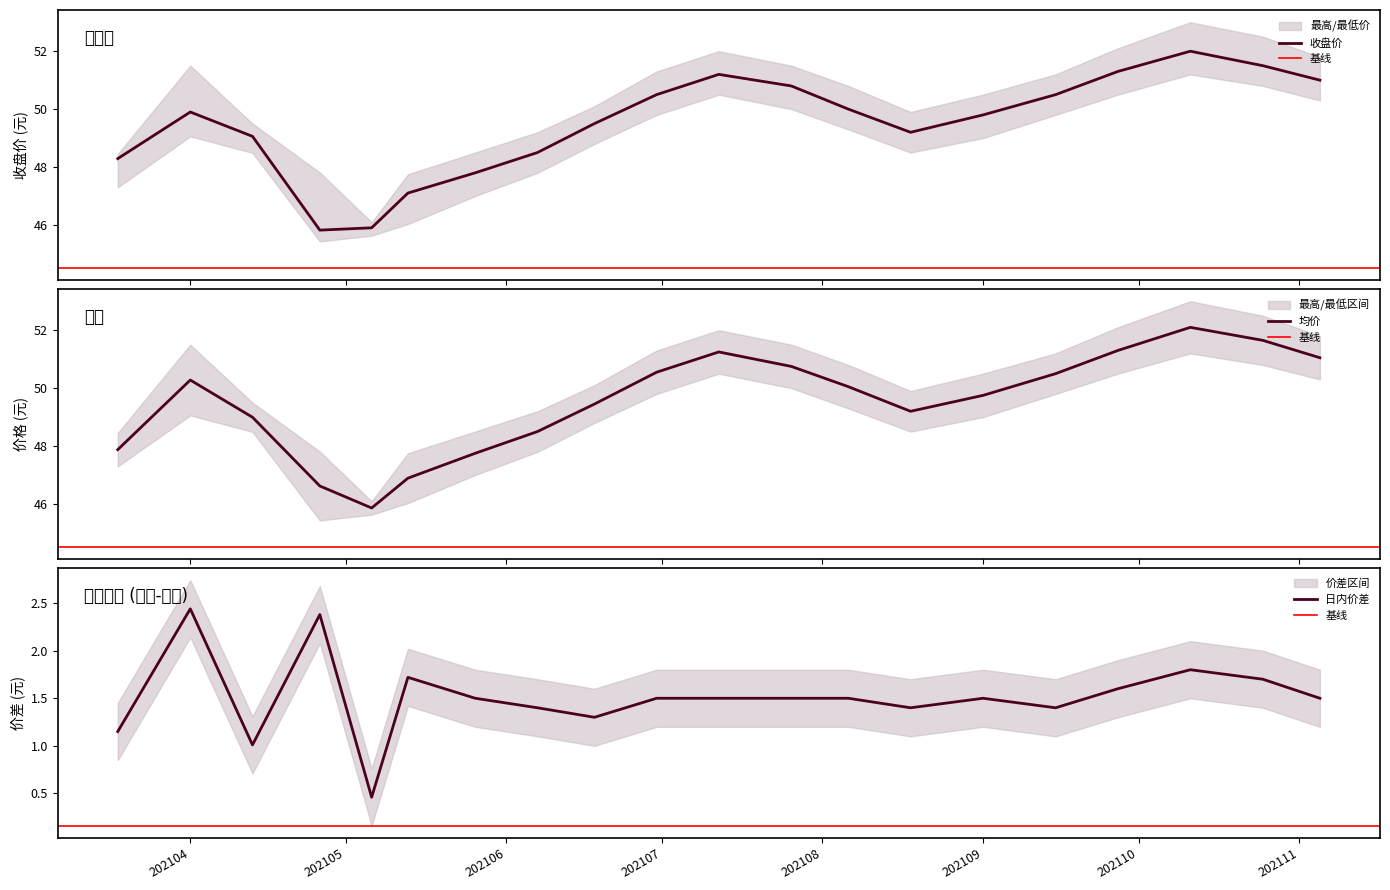

How many intersections are there between 最高价 and 收盘价?

7